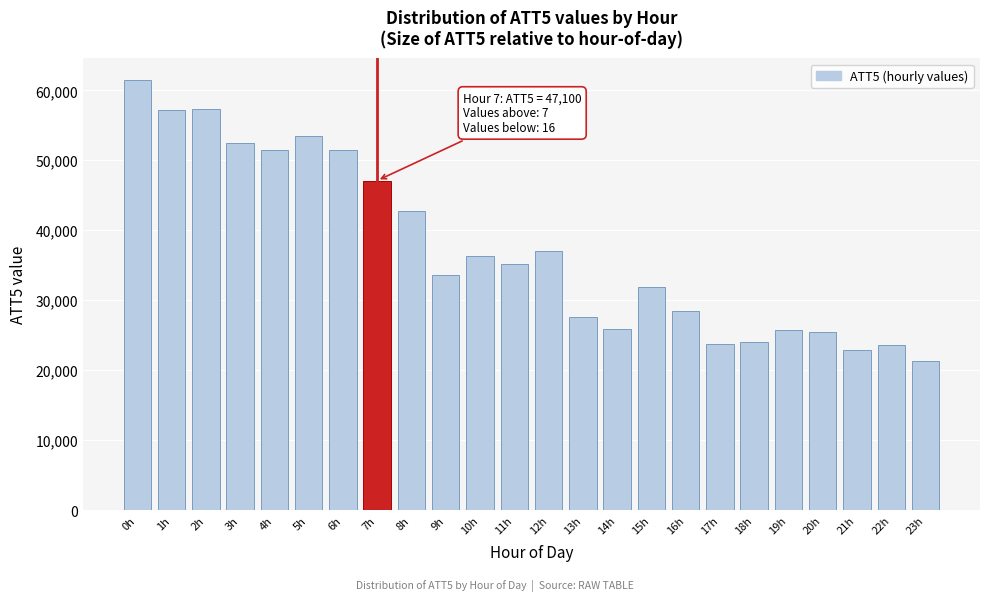

What is the sum of the values at 18h and 16h?

52600